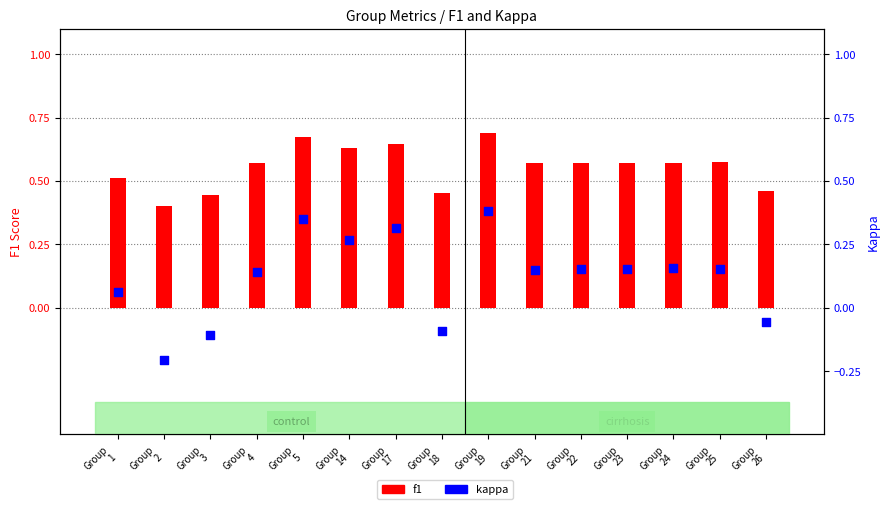

Which series reaches the maximum Y coordinate?

f1